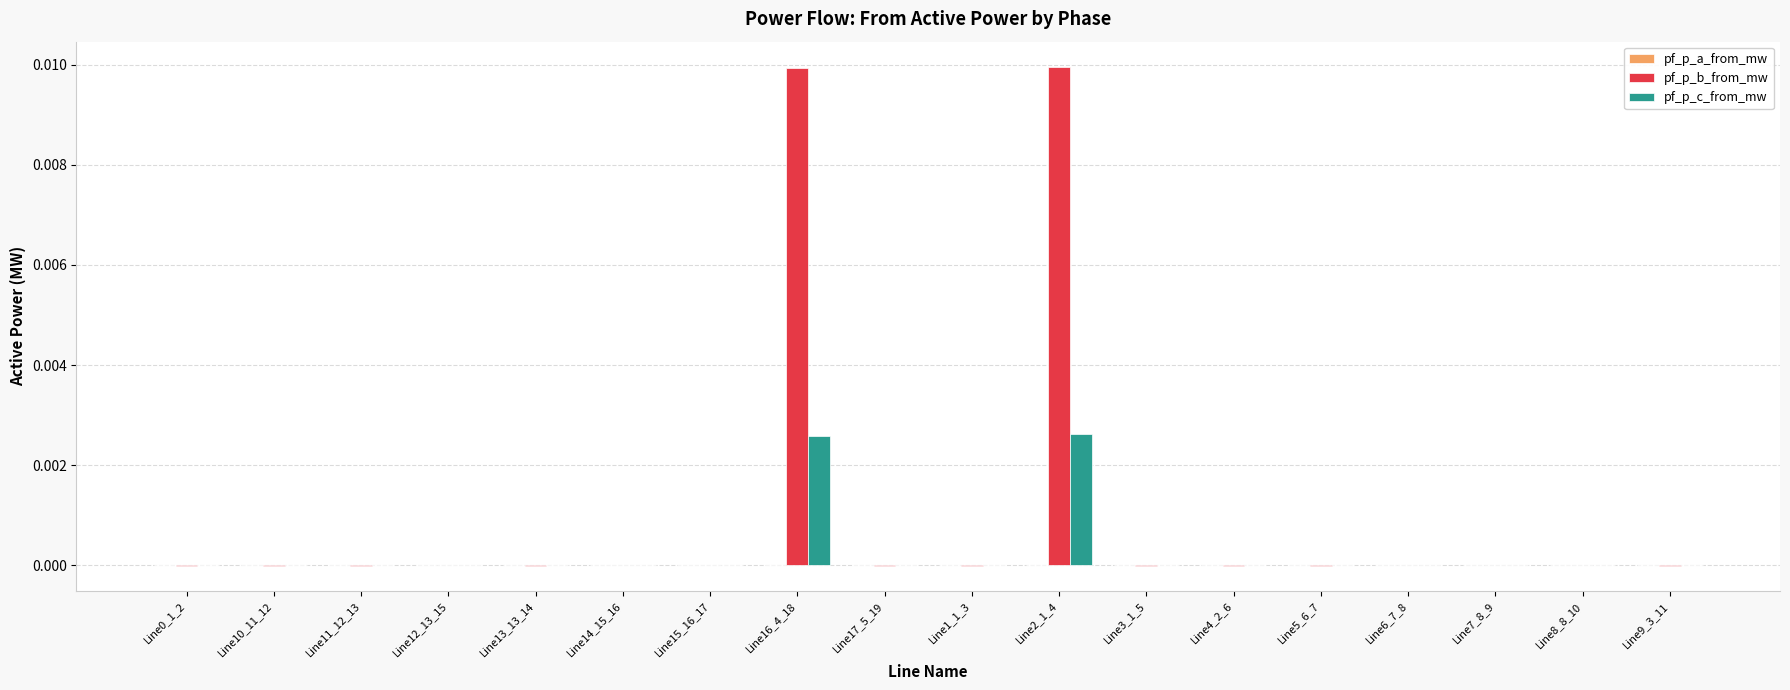

True or false: pf_p_b_from_mw has a value of 0.0 at Line2_1_4.

True